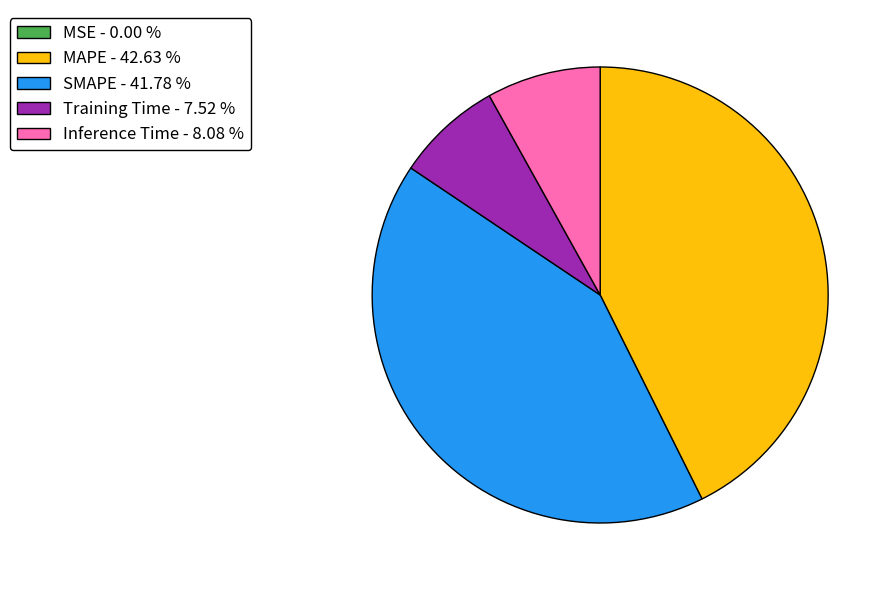

Is the sum of MAPE - 42.63 % and Inference Time - 8.08 % greater than half?

Yes